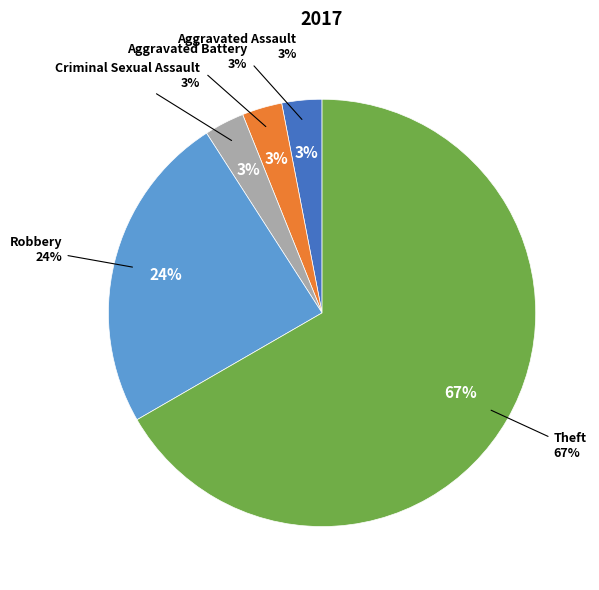

What portion of the pie excludes Criminal Sexual Assault?

97.0%